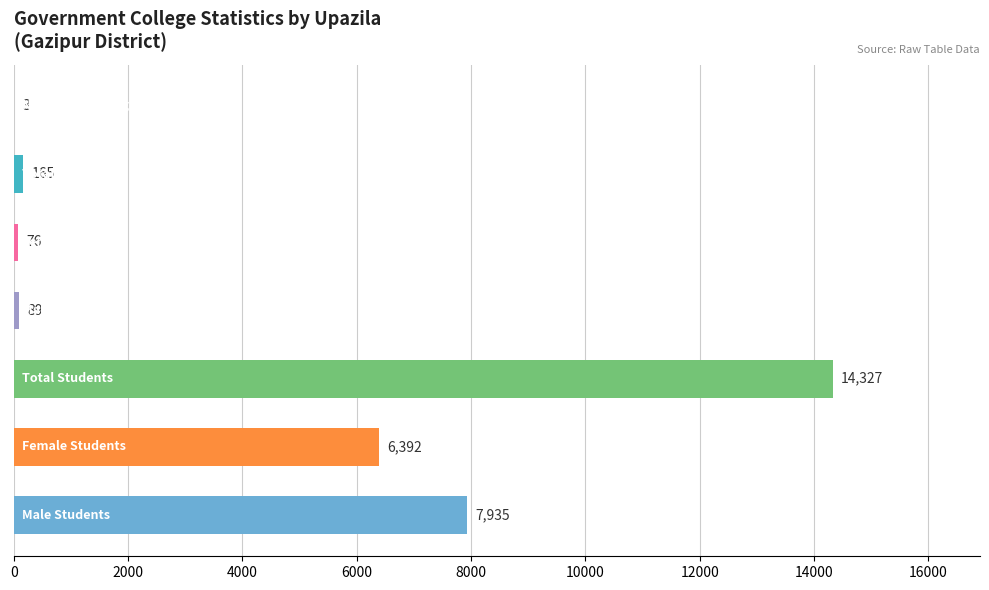

What is the sum of all values?

28987